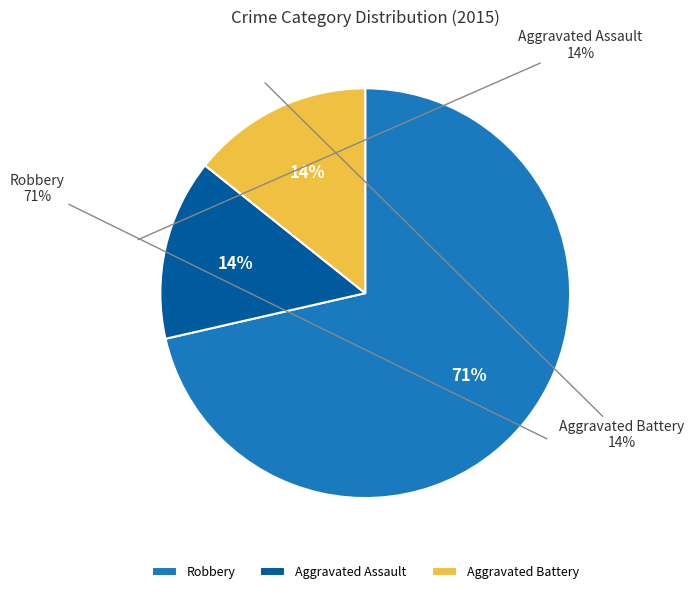

The Robbery slice represents 65% of the pie. True or false?

False